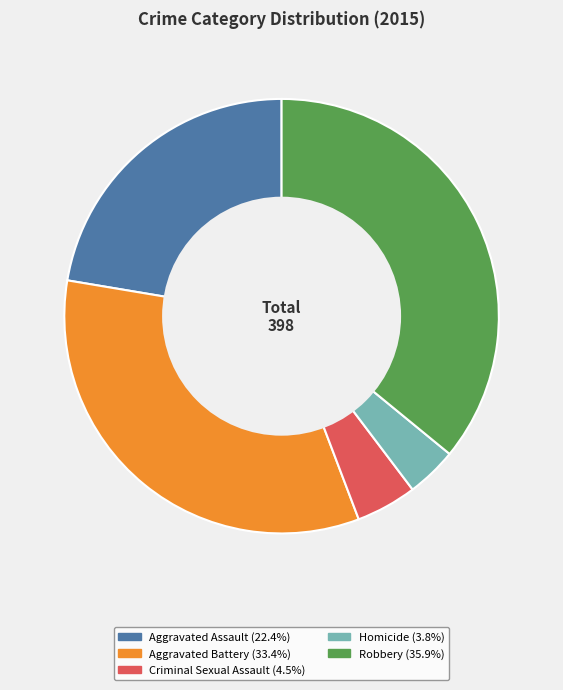

Does any single category account for the majority?

No